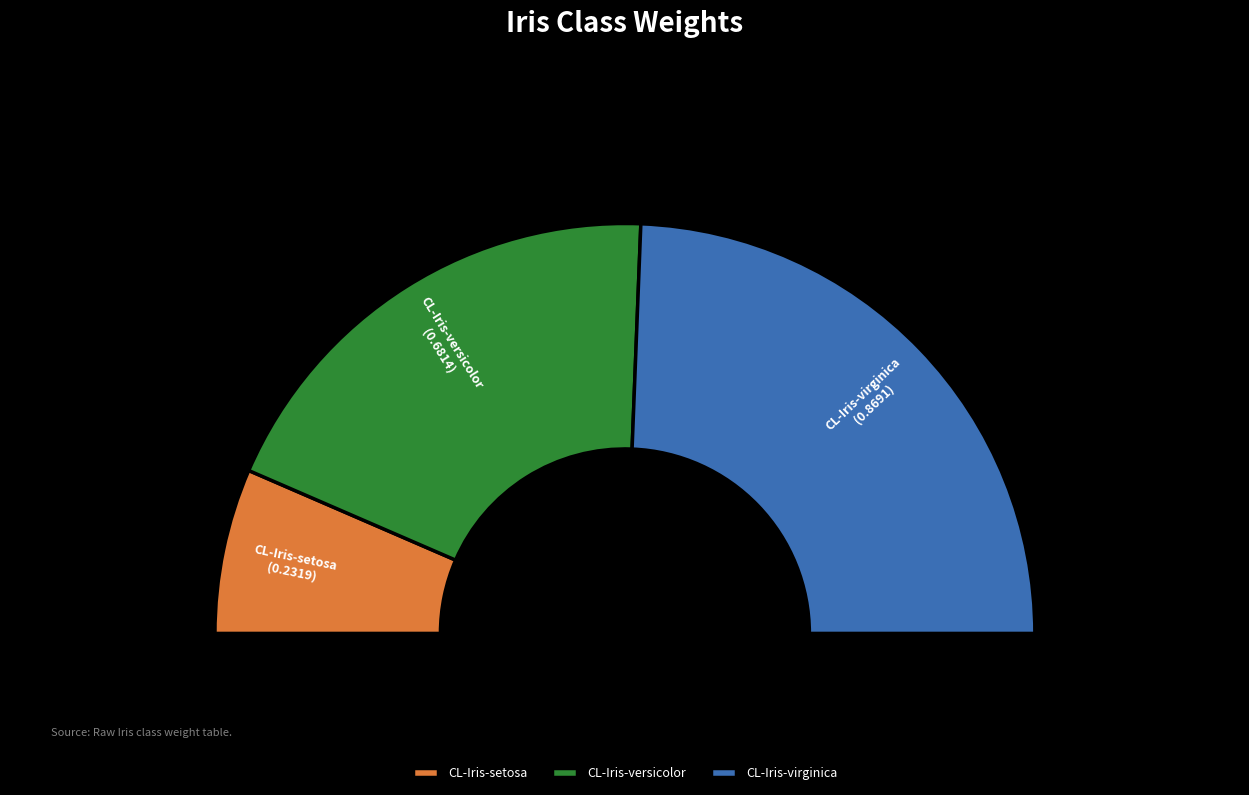

To the nearest percent, what portion does CL-Iris-virginica represent?

49%